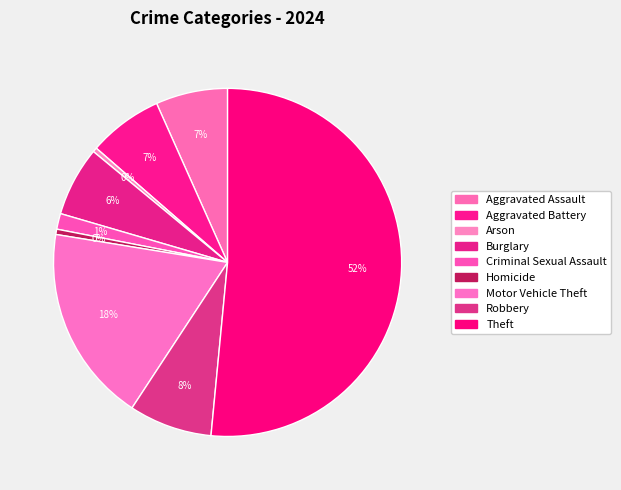

Count the number of slices in the pie.

9